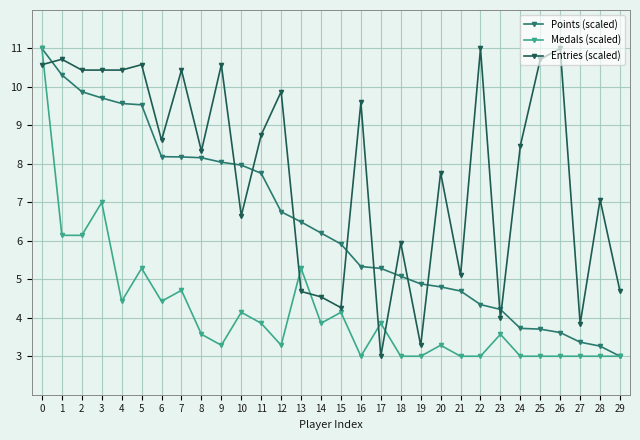

What are all the series names shown in the legend?

Points (scaled), Medals (scaled), Entries (scaled)